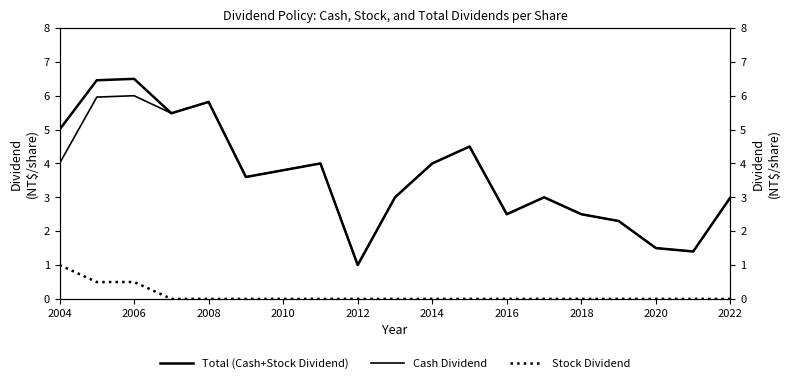

The value of Cash Dividend at 2022 is 4.4. True or false?

False